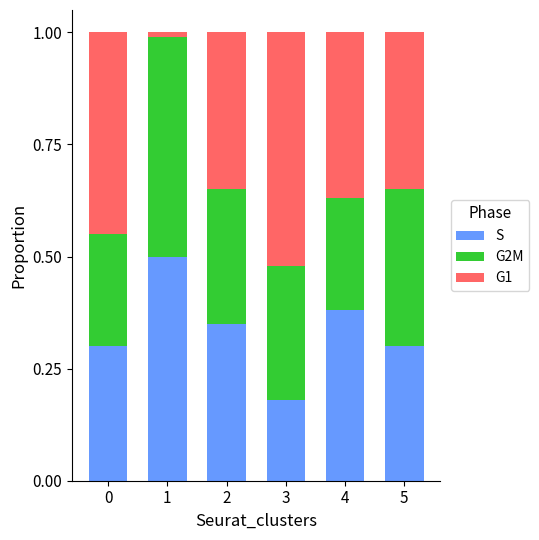

Is it true that S equals 0.2 at 5?

False